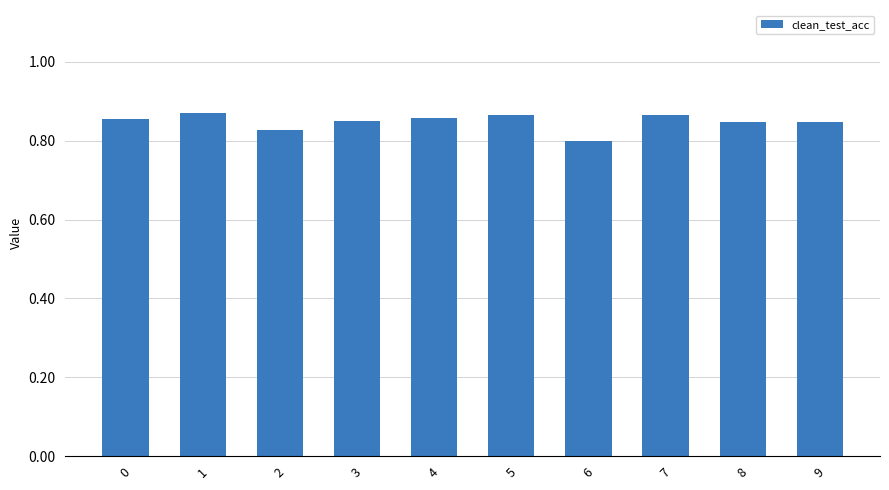

At which category does the chart reach its minimum across all series?

6